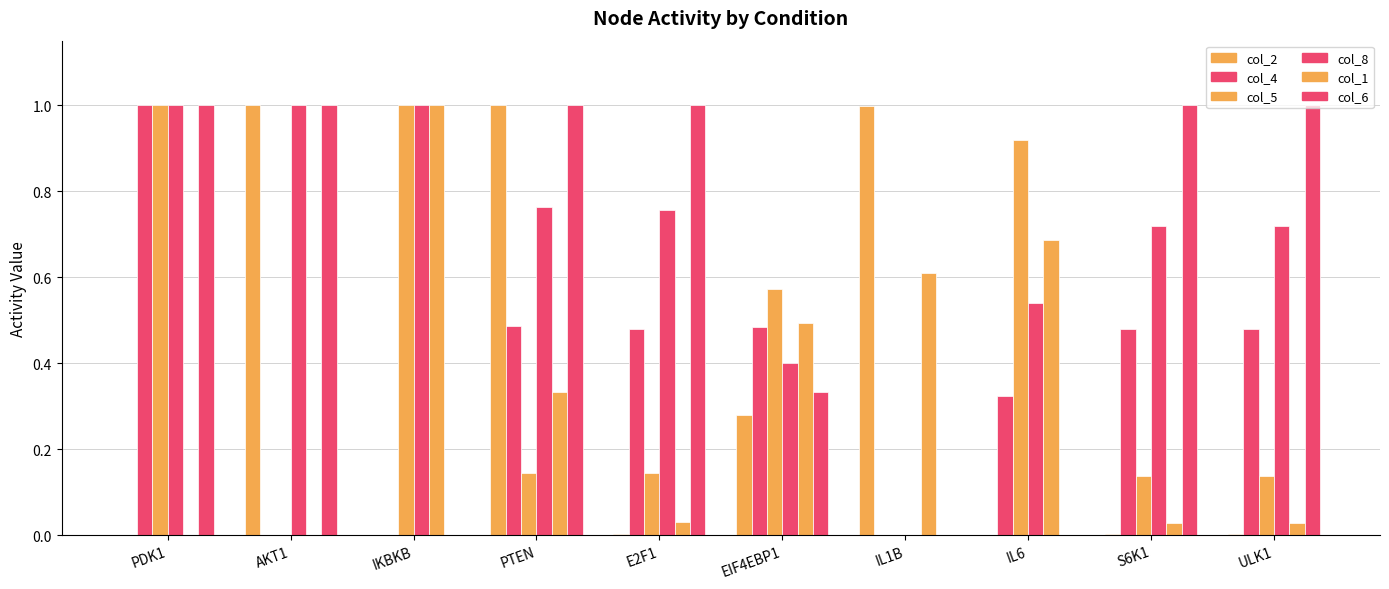

Between S6K1 and AKT1, which is larger?

AKT1